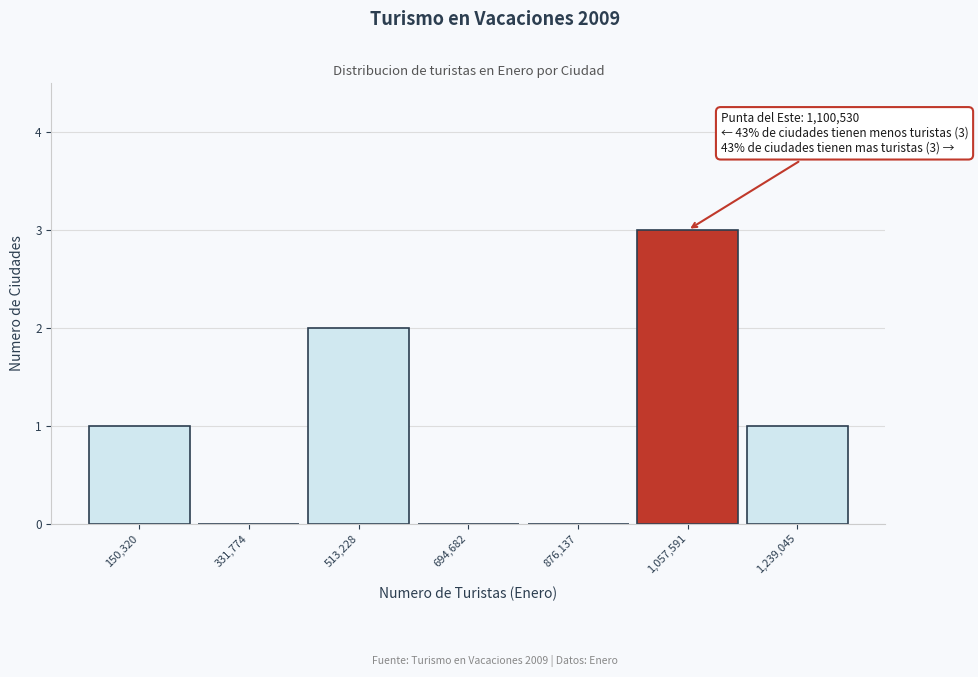

Reading left to right, extract all data points from this chart.

150,320=1	331,774=0	513,228=2	694,682=0	876,137=0	1,057,591=3	1,239,045=1